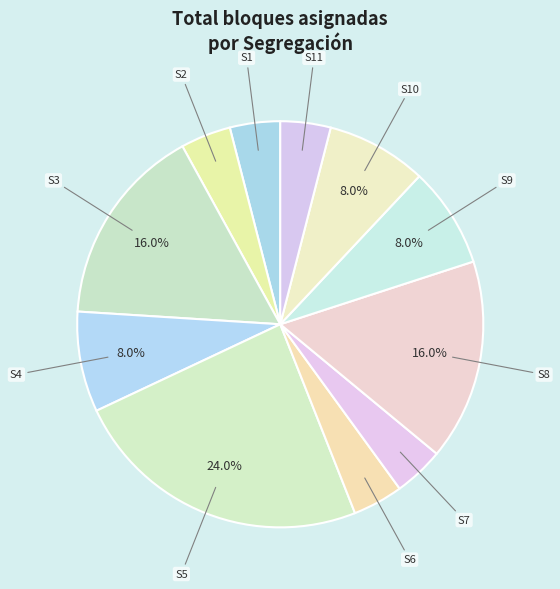

What is the largest slice in the pie chart?

S5